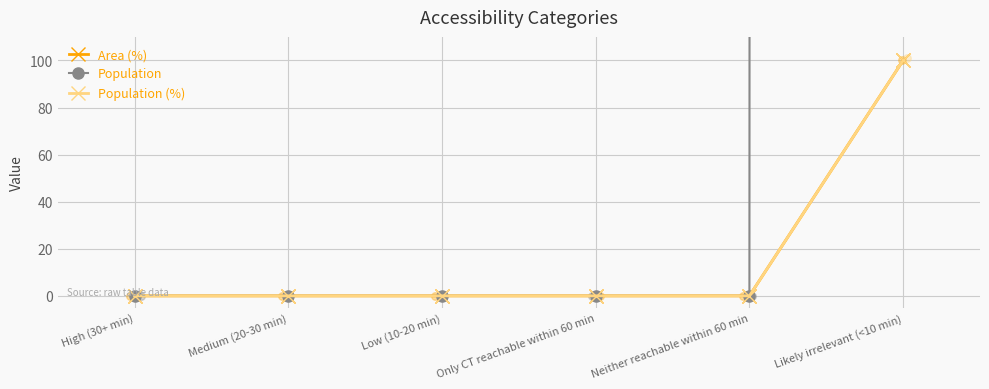

Which series has the largest Y range (max minus min)?

Population